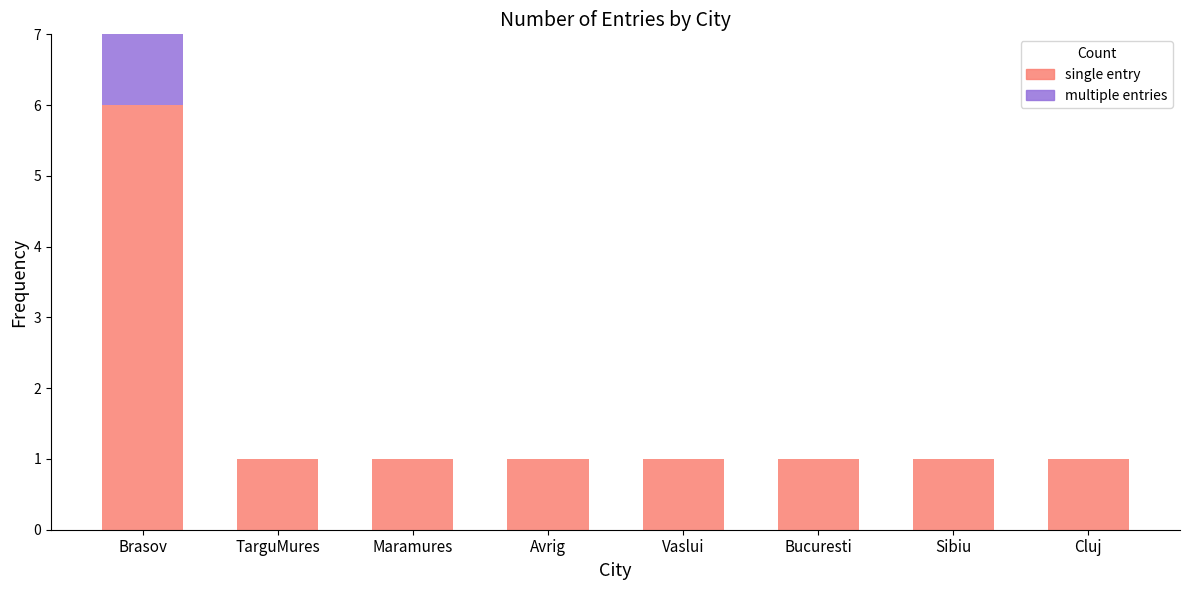

What is the total value across all series at Brasov?

11